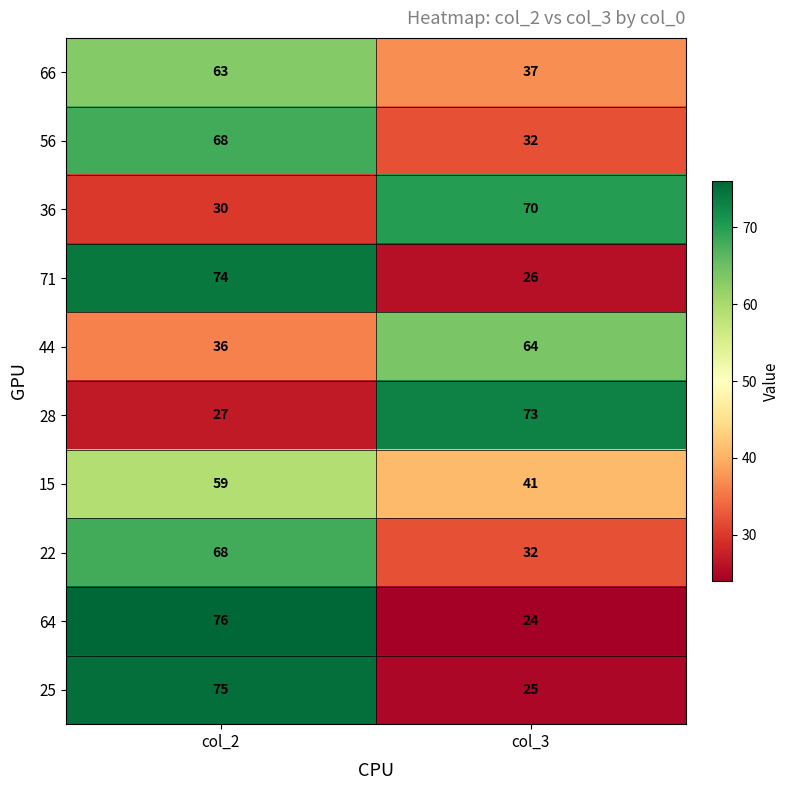

List the labels in order of 44 value, smallest first.

col_2, col_3